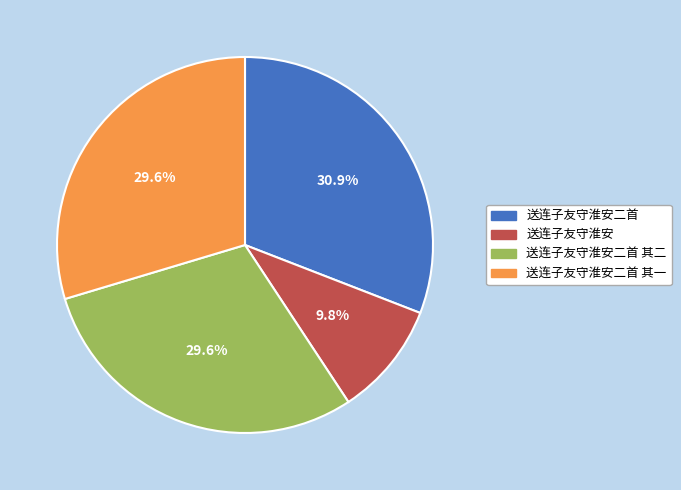

Which has a higher value, 送连子友守淮安二首 or 送连子友守淮安?

送连子友守淮安二首